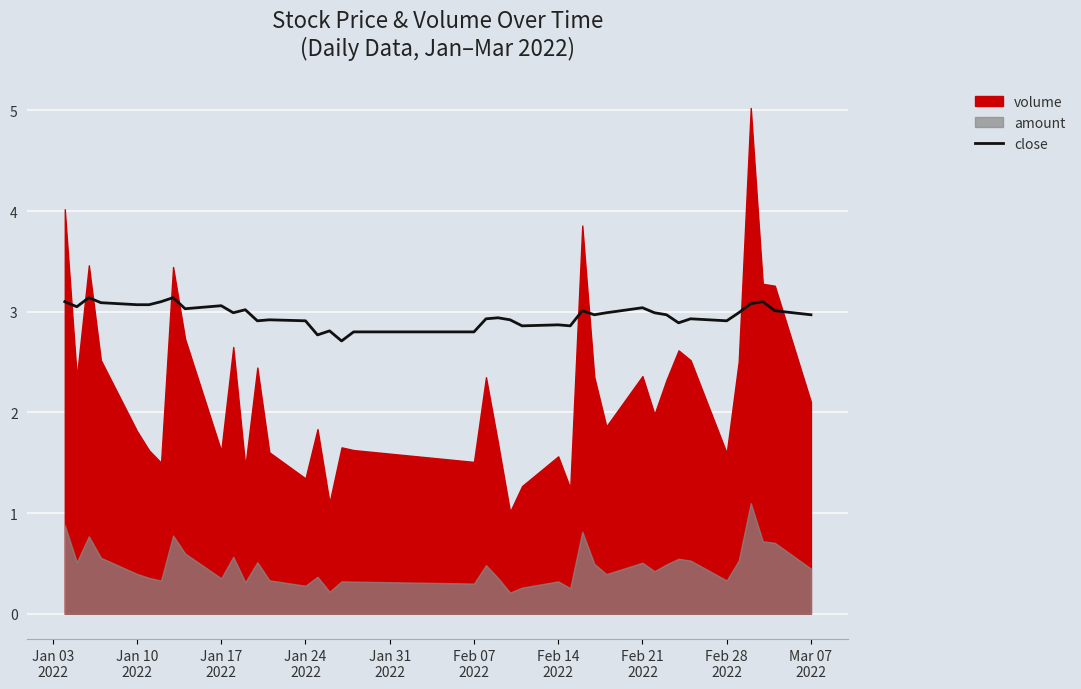

Reading right to left, extract all data points from this chart.

3.0	3.0	3.1	3.1	3.0	2.9	2.9	2.9	3.0	3.0	3.0	3.0	3.0	3.0	2.9	2.9	2.9	2.9	2.9	2.9	2.8	2.8	2.7	2.8	2.8	2.9	2.9	2.9	3.0	3.0	3.1	3.0	3.1	3.1	3.1	3.1	3.1	3.1	3.0	3.1